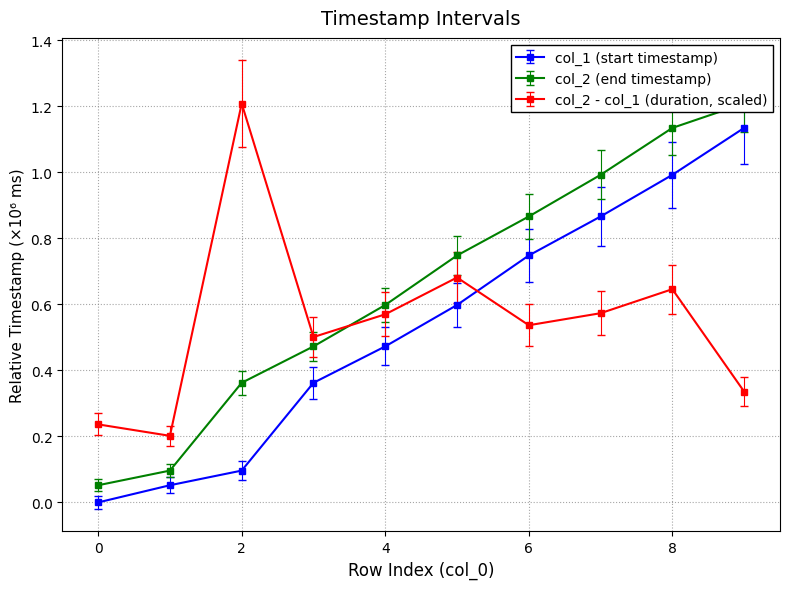

Which series ends up on top after the final intersection of col_1 (start timestamp) and col_2 - col_1 (duration, scaled)?

col_1 (start timestamp)